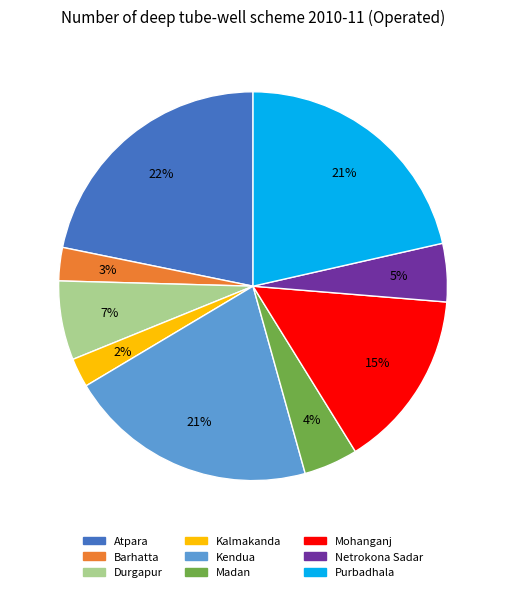

How many segments does this pie chart have?

9